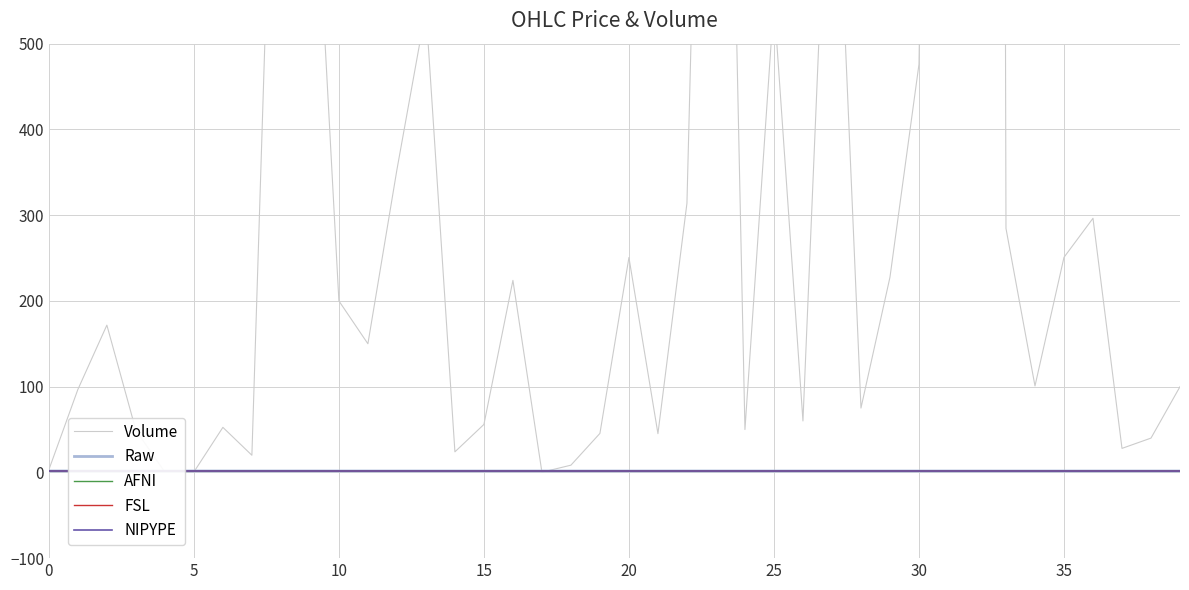

At which category does the chart reach its peak across all series?

32